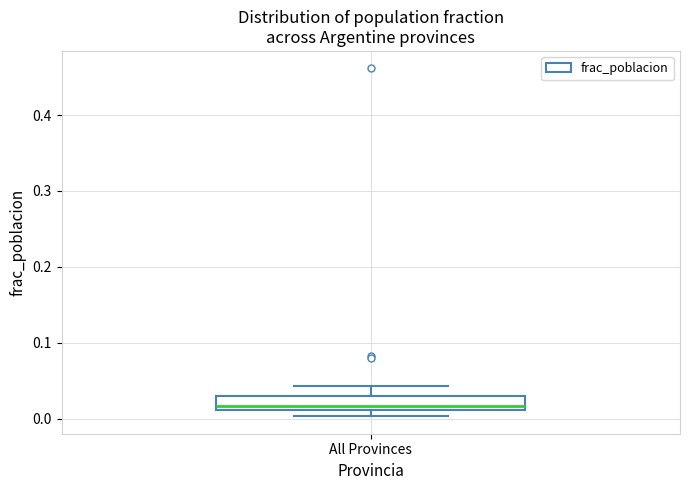

Where does the upper whisker of the box for All Provinces end on the y-axis? The values are not printed on the chart, so give them approximately, as read against the axis.

0.04